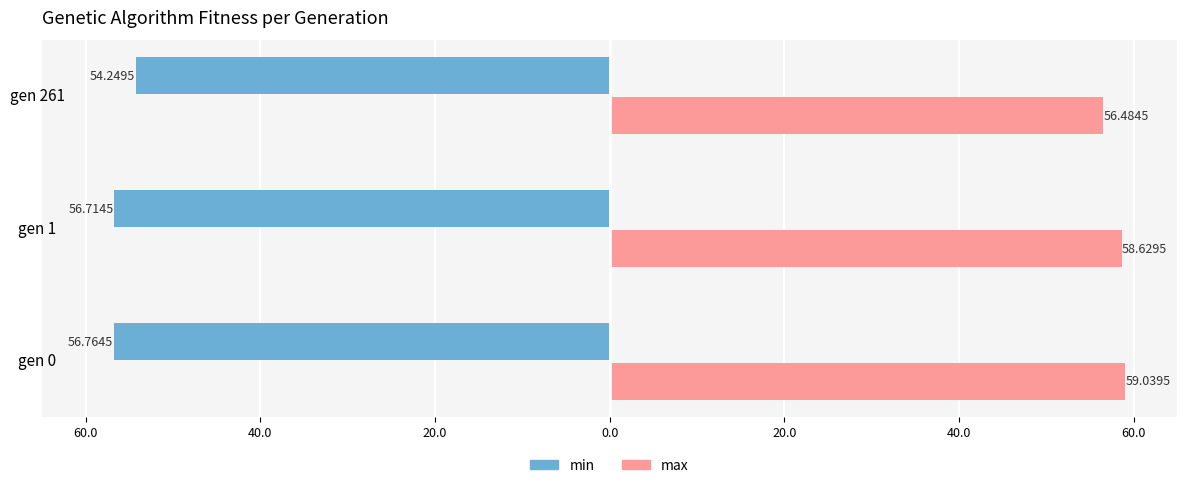

What are all the series names shown in the legend?

min, max